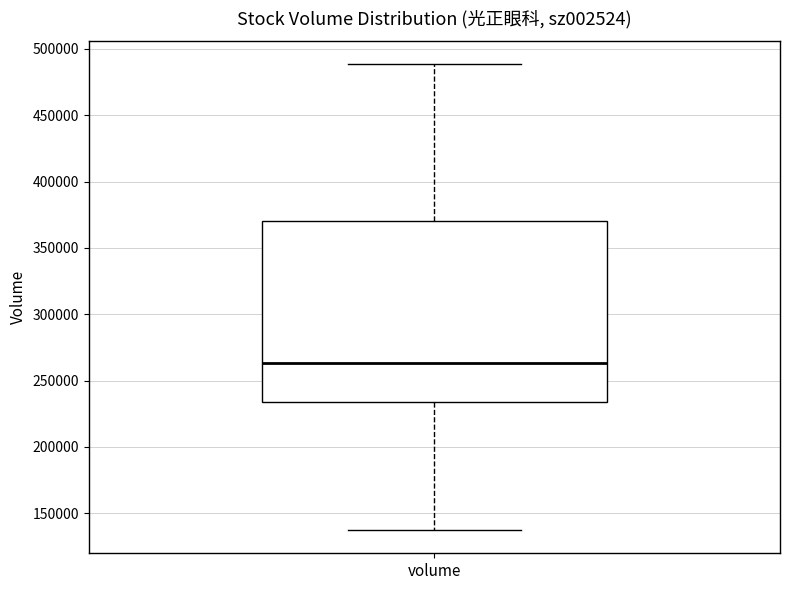

Transcribe this box plot: give where the median line is, the range the box spans, and where the two whiskers end, as read against the y-axis. The values are not printed on the chart, so give them approximately, as read against the axis.

median 265000, box 235000 to 370000, whiskers 135000 to 490000